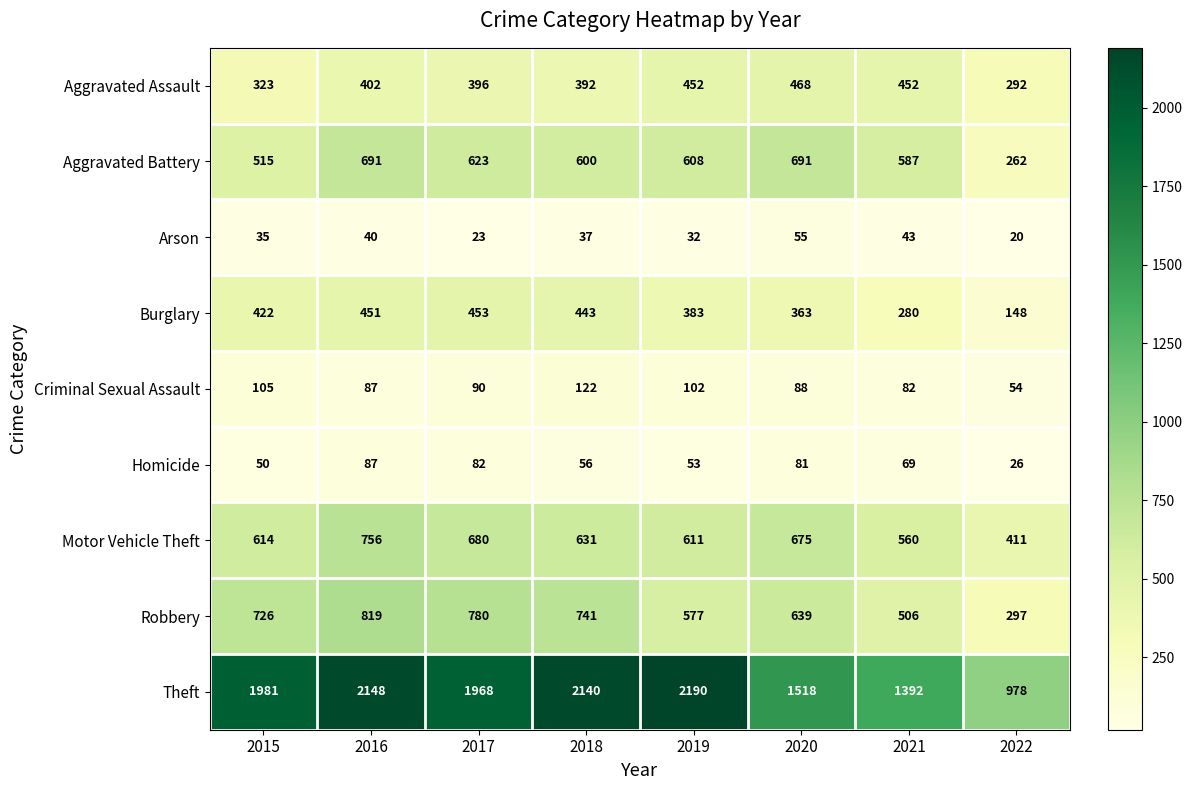

Which label corresponds to the largest value in the chart?

2019